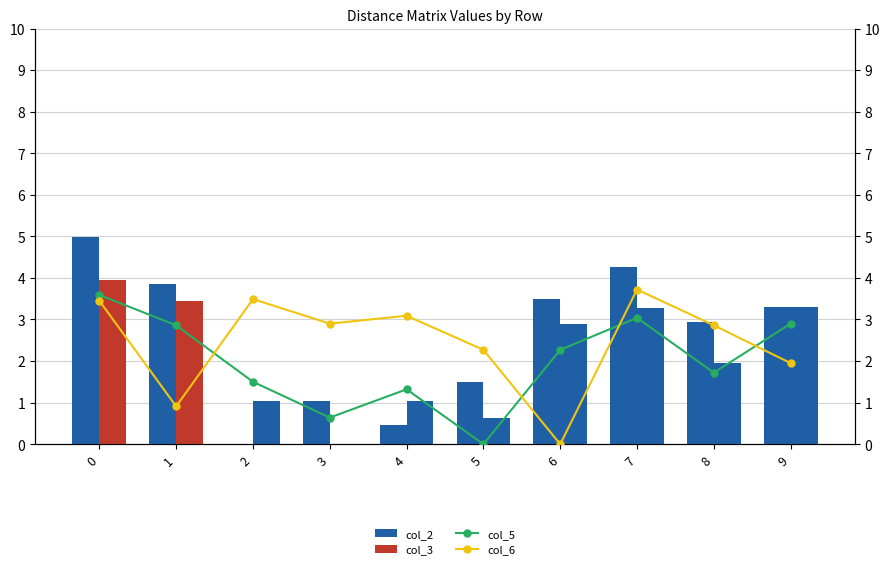

Rank the categories by col_3 value from lowest to highest.

3, 5, 2, 4, 8, 6, 7, 9, 1, 0